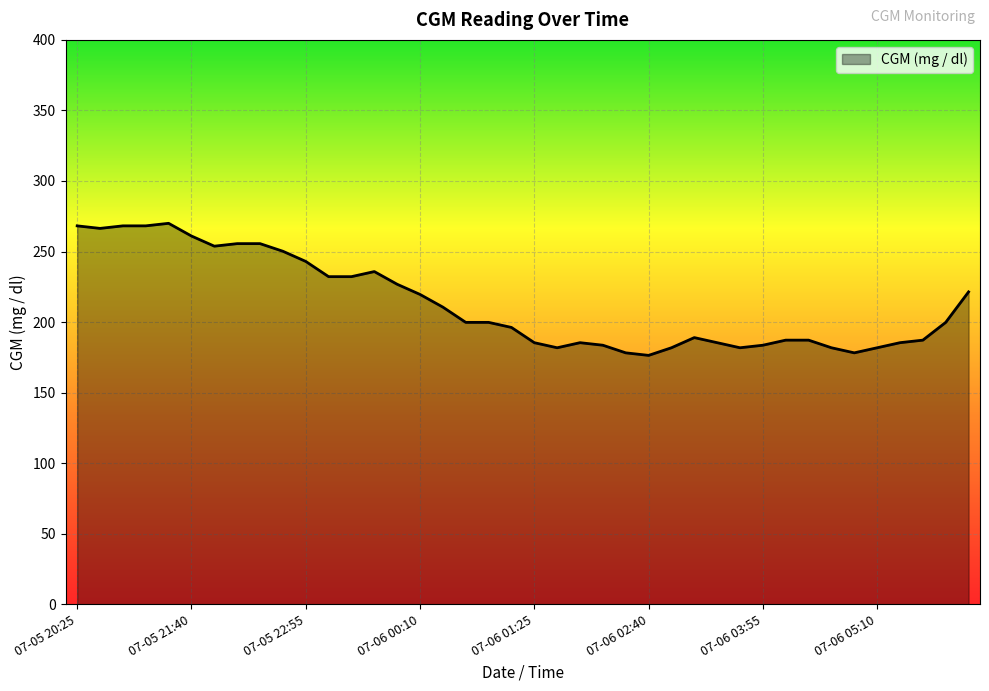

What is the difference between the maximum and minimum values?

93.6